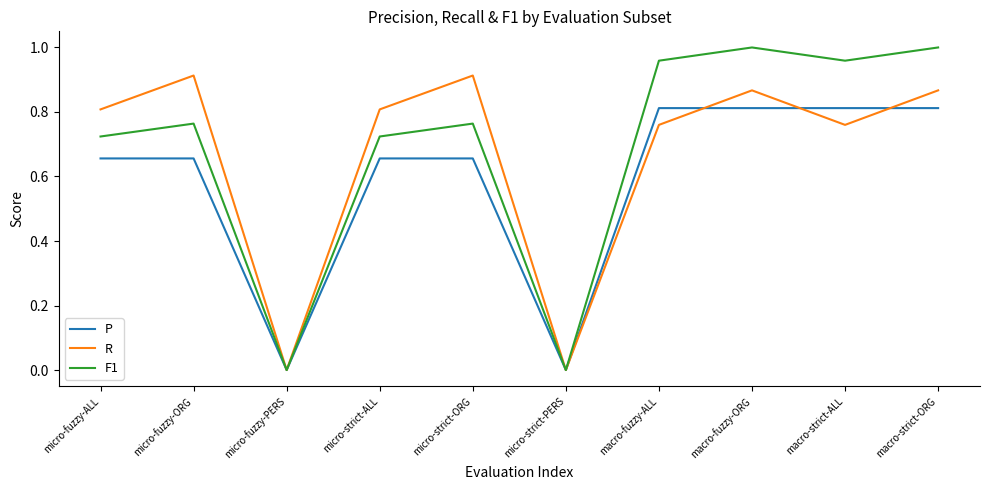

Rank the series by their maximum value, from lowest to highest.

P, R, F1